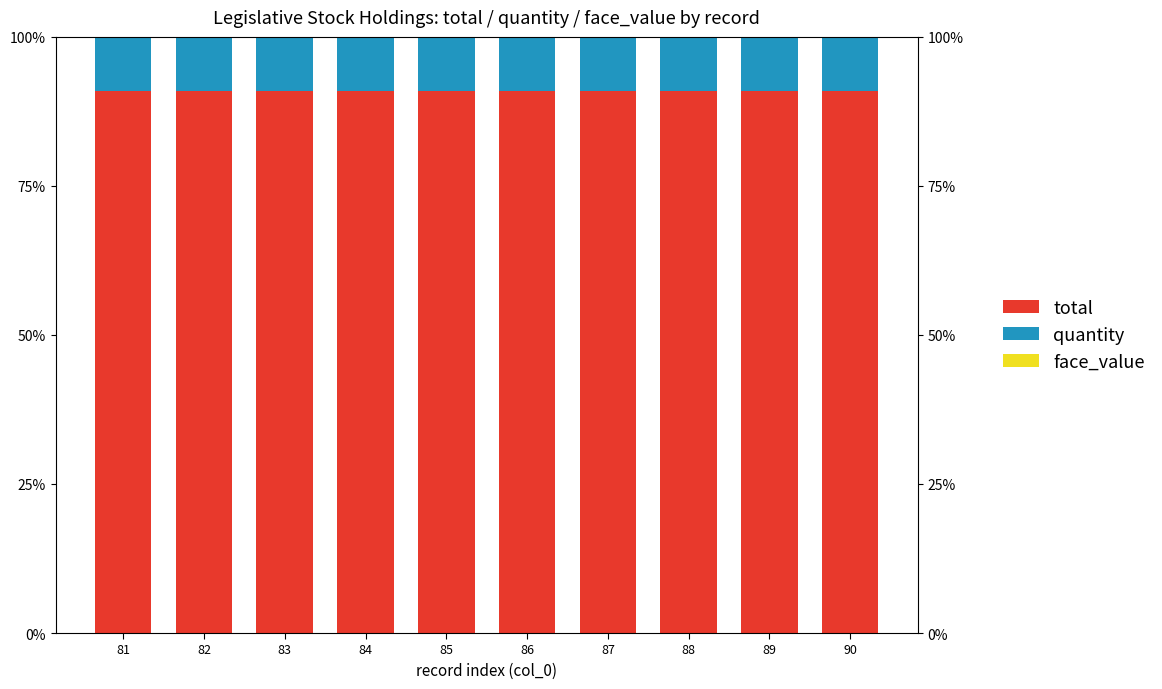

List the series in order of their peak value, highest first.

total, quantity, face_value